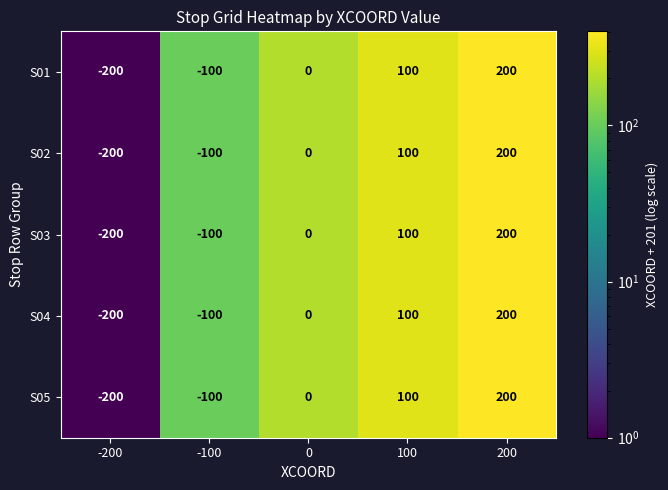

Reading right to left, extract all data points from this chart.

S01: 200=200	100=100	0=0	-100=-100	-200=-200
S02: 200=200	100=100	0=0	-100=-100	-200=-200
S03: 200=200	100=100	0=0	-100=-100	-200=-200
S04: 200=200	100=100	0=0	-100=-100	-200=-200
S05: 200=200	100=100	0=0	-100=-100	-200=-200